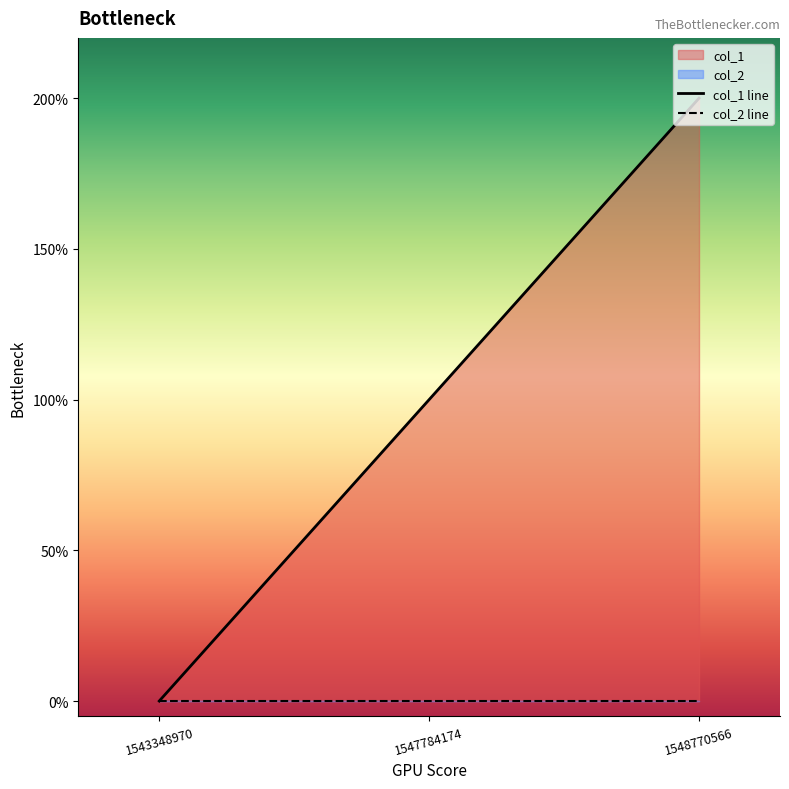

What is the average value of the col_1 line series?

1